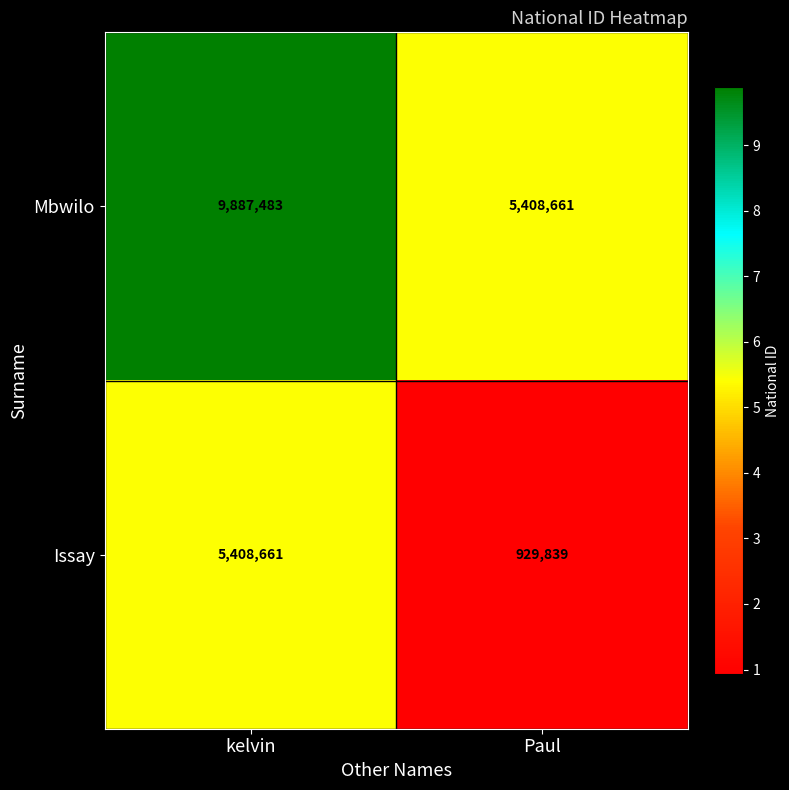

Which category has the highest value in the Mbwilo series?

kelvin